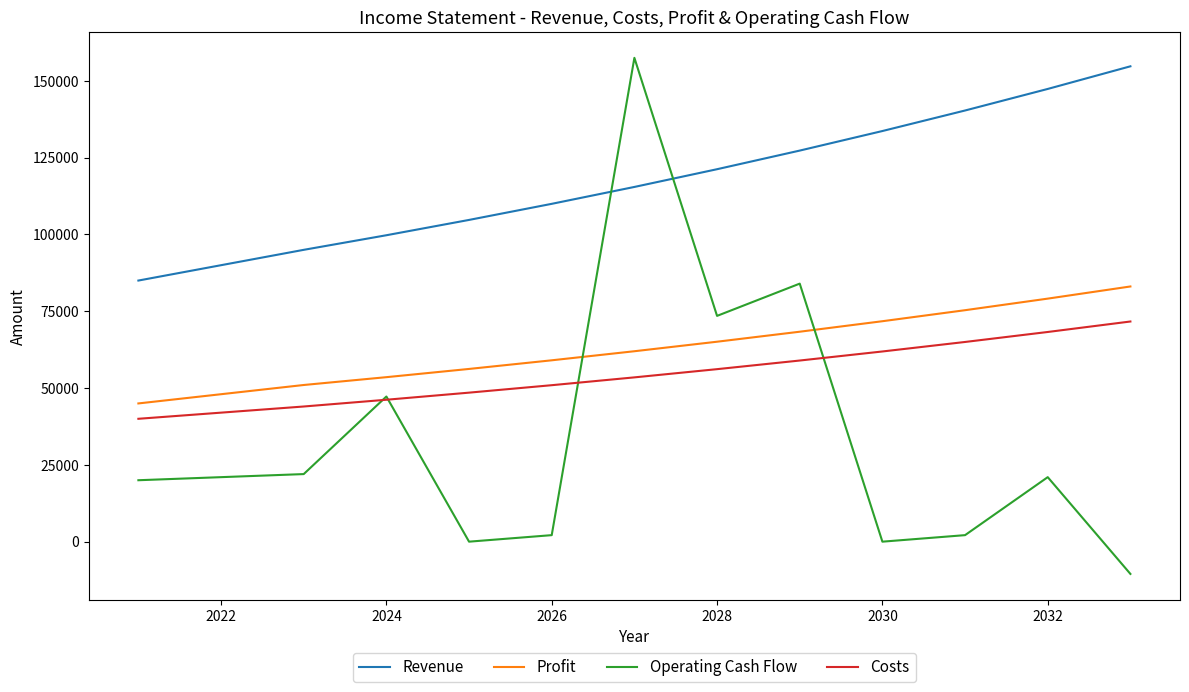

What is the maximum value shown in the chart?

157500.0